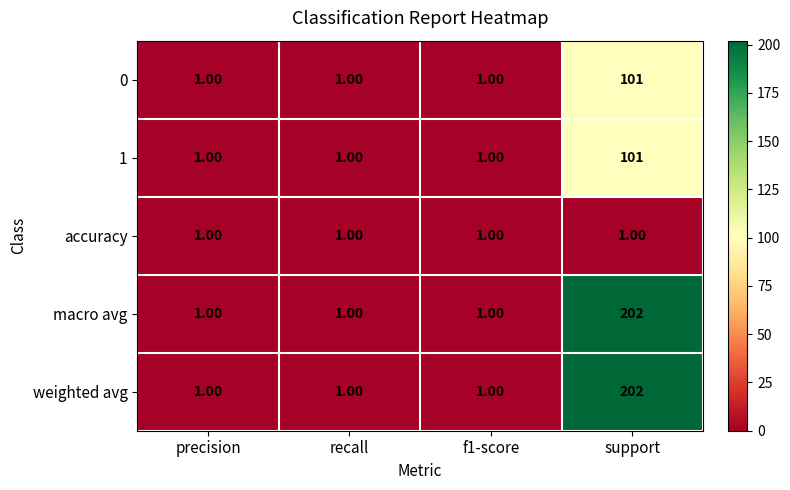

Is the value of macro avg at support greater than the value of 1 at precision?

Yes